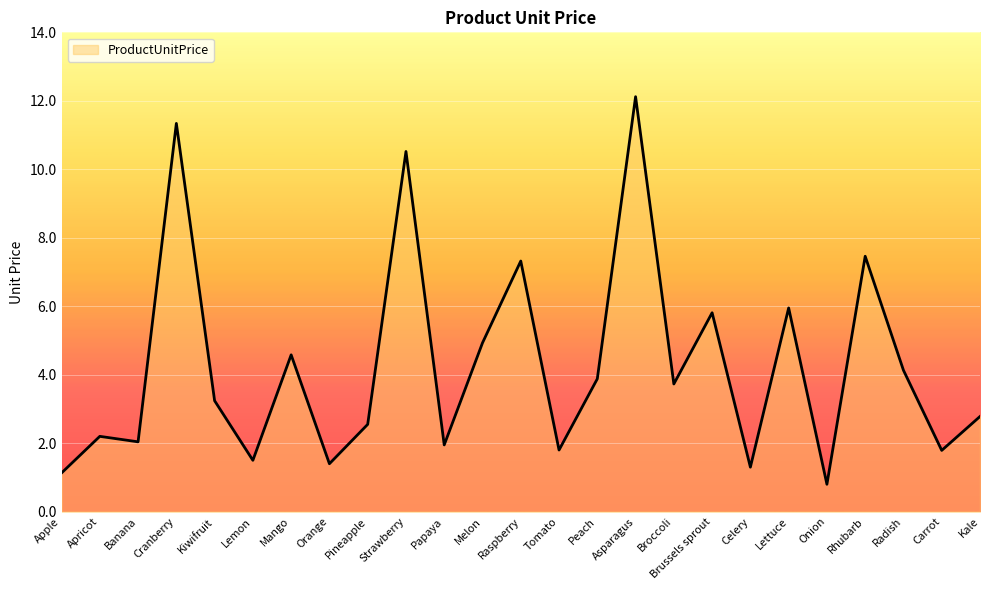

What is the difference between the values at Kiwifruit and Mango?

1.3